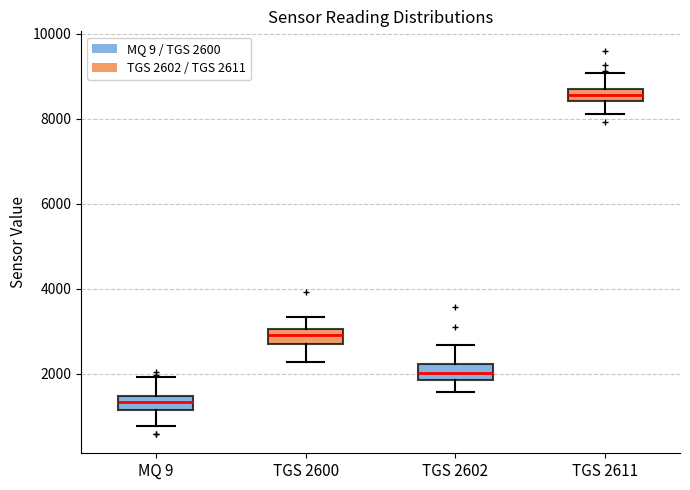

Which box's median line is the highest?

TGS 2611